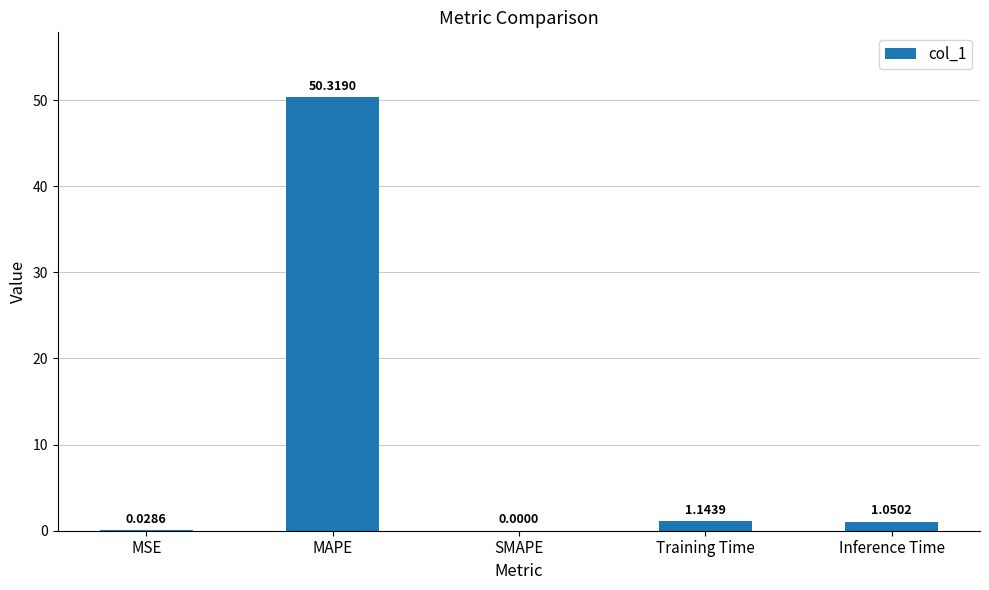

Where does the data first go above 1?

MAPE